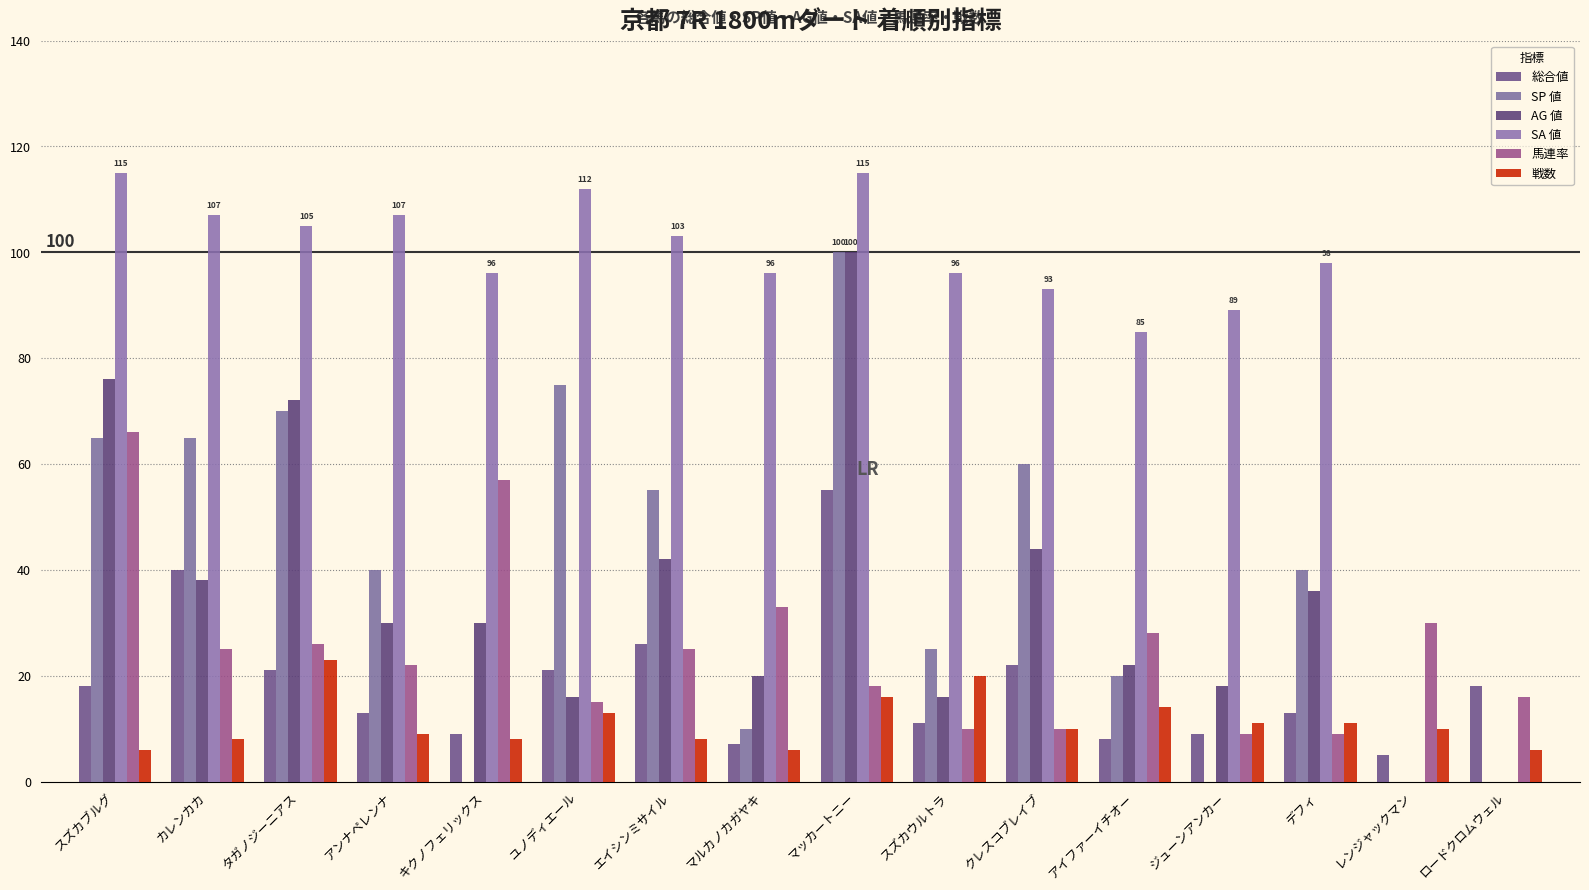

What is the maximum value shown in the chart?

115